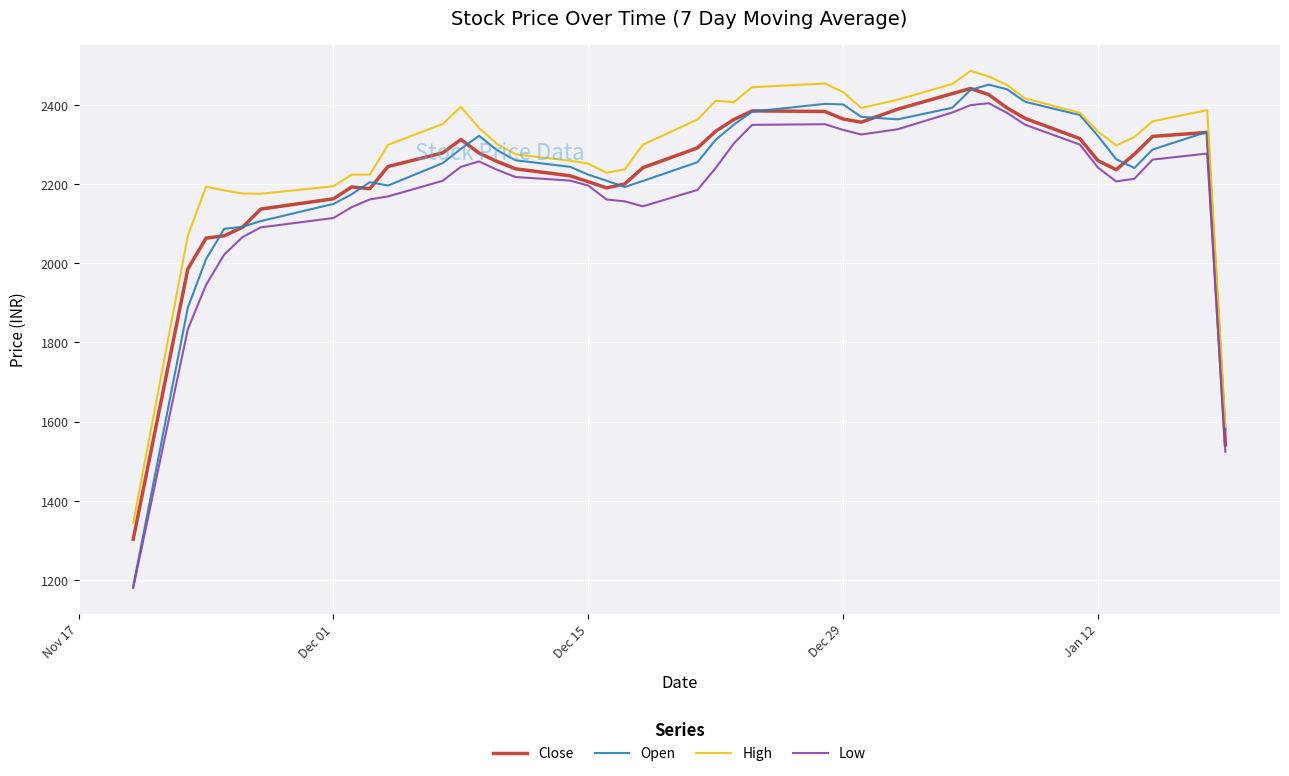

What is the minimum value shown in the chart?

1180.0